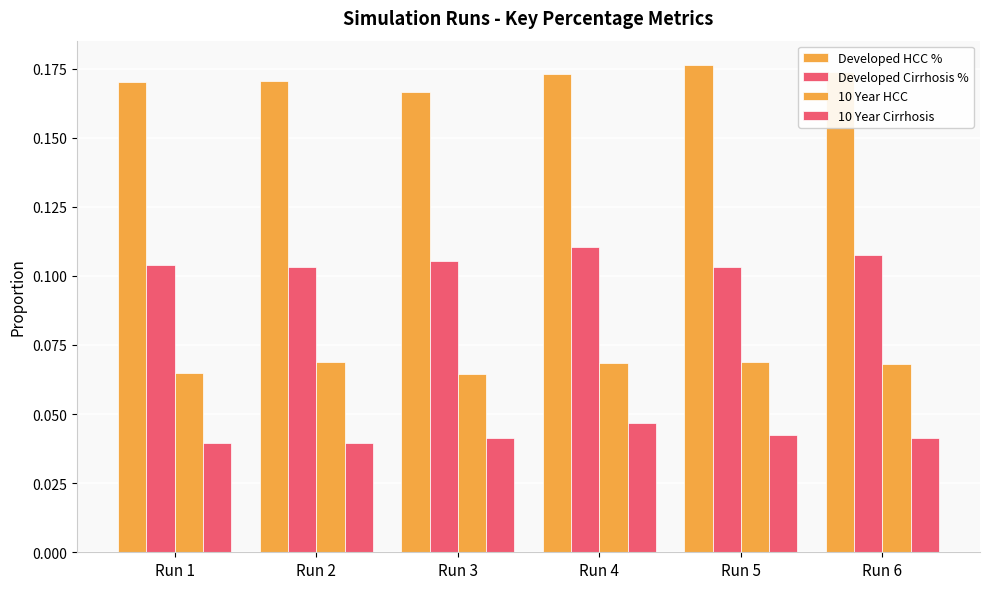

At which label is Developed HCC % closest to 0?

Run 3